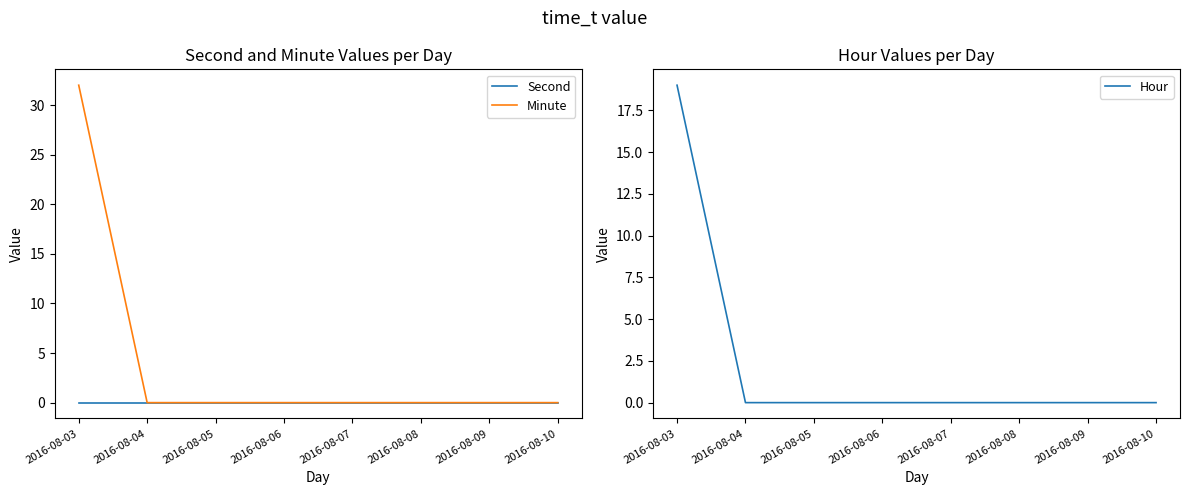

What is the highest value of the Minute series?

32